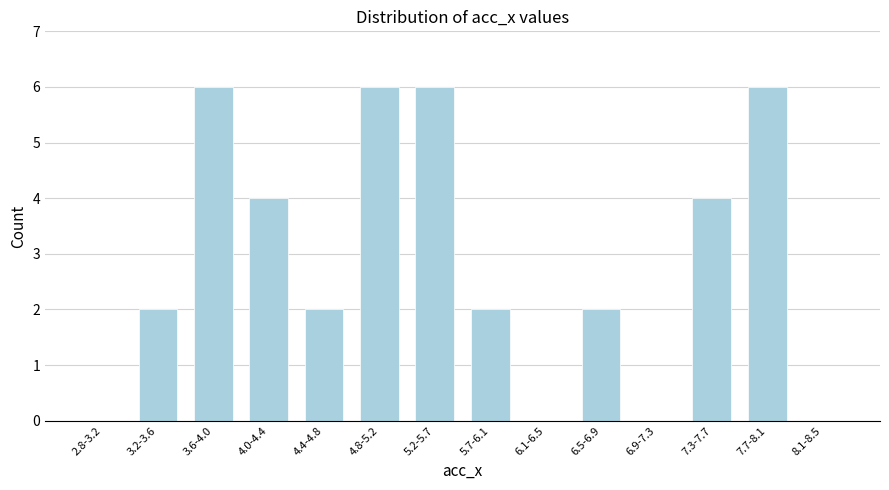

Reading right to left, transcribe all the data shown in this chart.

8.1-8.5=0	7.7-8.1=6	7.3-7.7=4	6.9-7.3=0	6.5-6.9=2	6.1-6.5=0	5.7-6.1=2	5.2-5.7=6	4.8-5.2=6	4.4-4.8=2	4.0-4.4=4	3.6-4.0=6	3.2-3.6=2	2.8-3.2=0